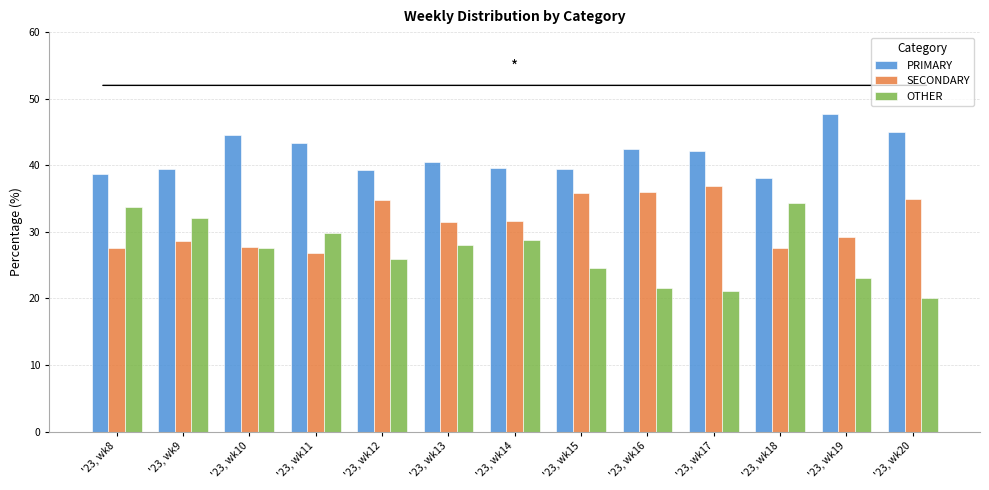

What are all the series names shown in the legend?

PRIMARY, SECONDARY, OTHER